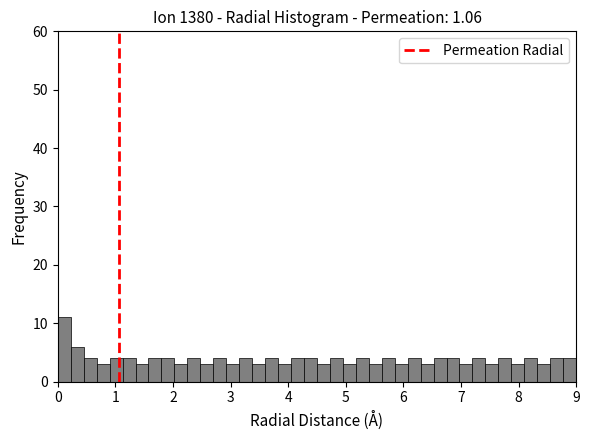

Read against the x-axis, roughly where is the centre of the tallest bar?

0.1